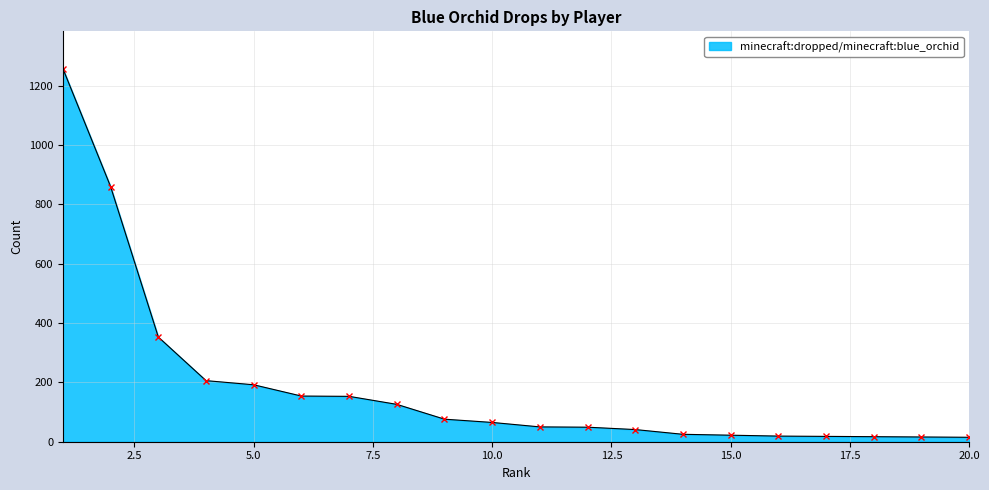

What is the greatest value displayed?

1258